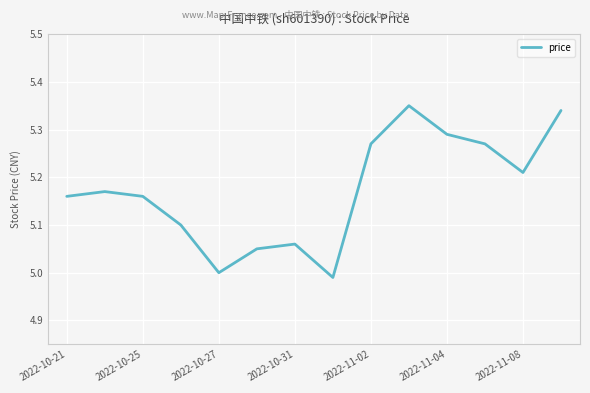

Does the chart have visible grid lines?

Yes